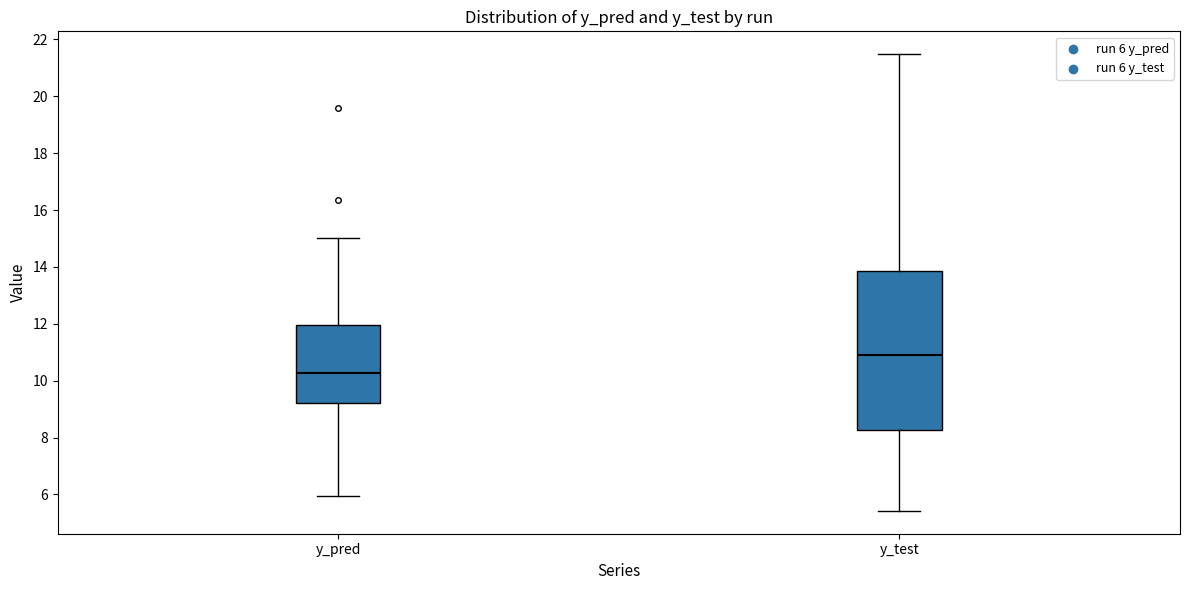

Reading left to right, transcribe this box plot: for each box, give where its median line is, the range the box spans, and where its two whiskers end, as read against the y-axis. The values are not printed on the chart, so give them approximately, as read against the axis.

y_pred: median 10.2, box 9.2 to 12.0, whiskers 6.0 to 15.0
y_test: median 11.0, box 8.2 to 13.8, whiskers 5.4 to 21.4